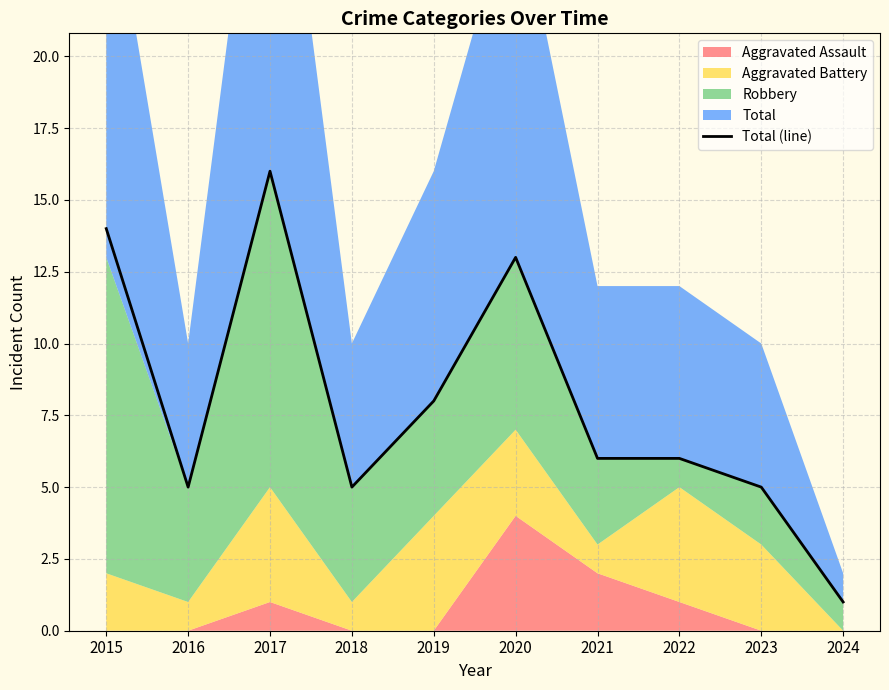

The chart shows a value of 5 at 2023. True or false?

True